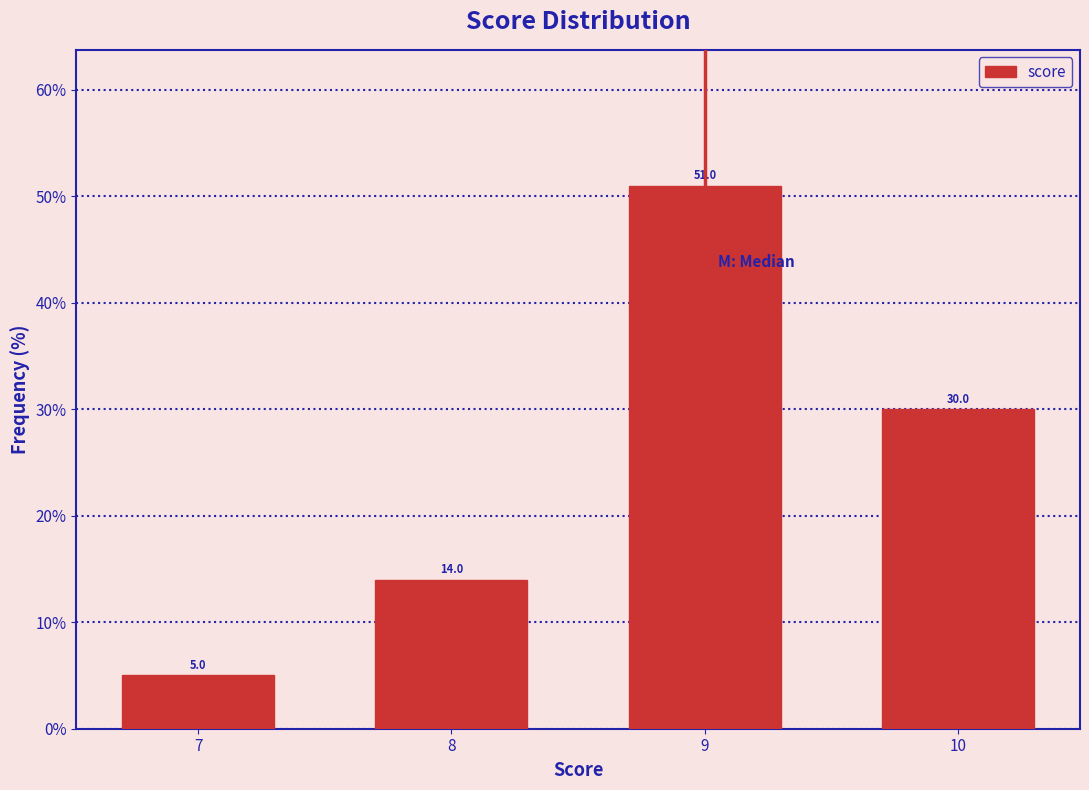

Reading right to left, transcribe all the data shown in this chart.

10=30.0	9=51.0	8=14.0	7=5.0